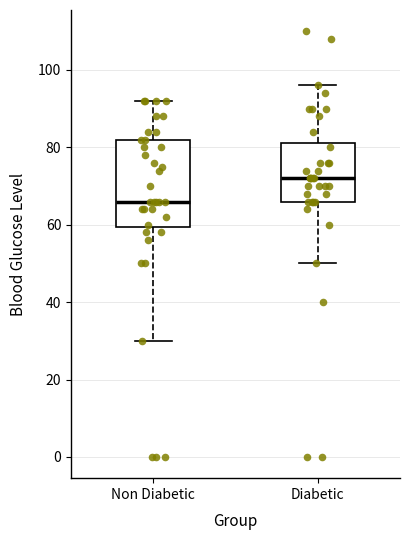

Reading left to right, read every box against the y-axis: the position of its median line, the range the box covers, and the ends of its whiskers. The values are not printed on the chart, so give them approximately, as read against the axis.

Non Diabetic: median 66, box 60 to 82, whiskers 30 to 92
Diabetic: median 72, box 66 to 82, whiskers 50 to 96